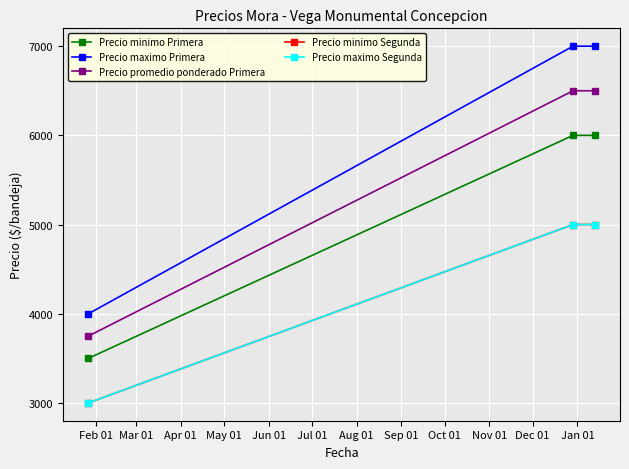

Reading right to left, what are all the values shown in this chart?

Precio minimo Primera: 6000	6000	3500
Precio maximo Primera: 7000	7000	4000
Precio promedio ponderado Primera: 6500	6500	3750
Precio minimo Segunda: 5000	5000	3000
Precio maximo Segunda: 5000	5000	3000